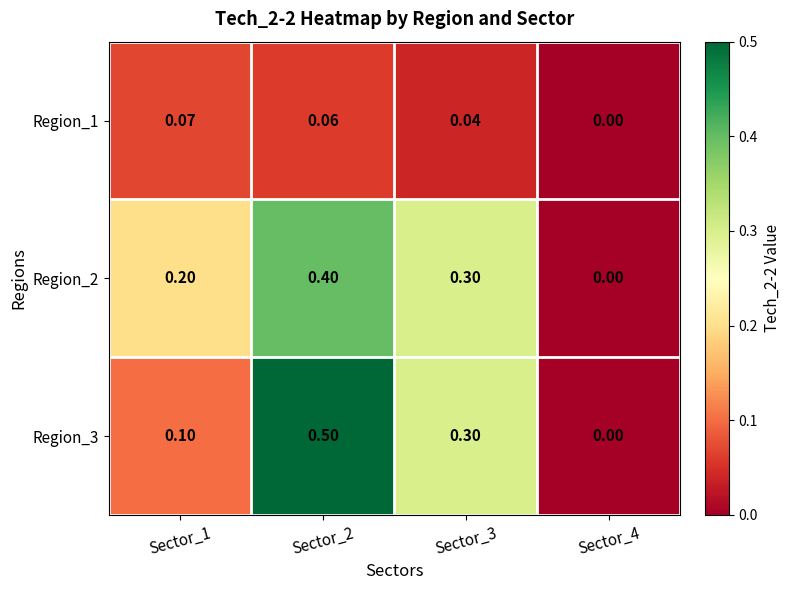

Is the value of Region_1 at Sector_3 greater than the value of Region_3 at Sector_1?

No